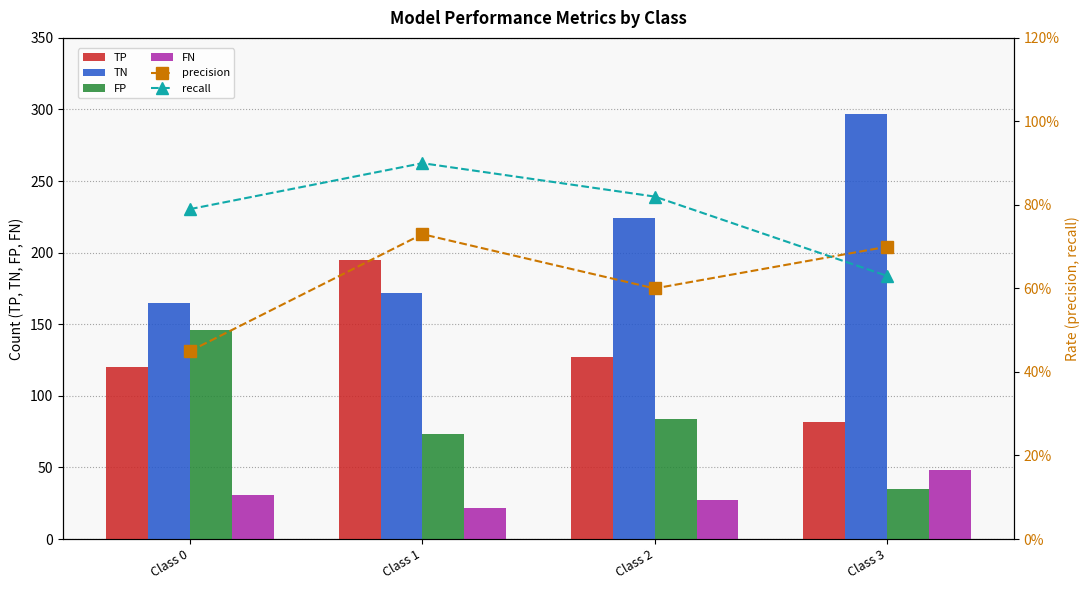

True or false: recall has a value of 0.2 at Class 3.

False